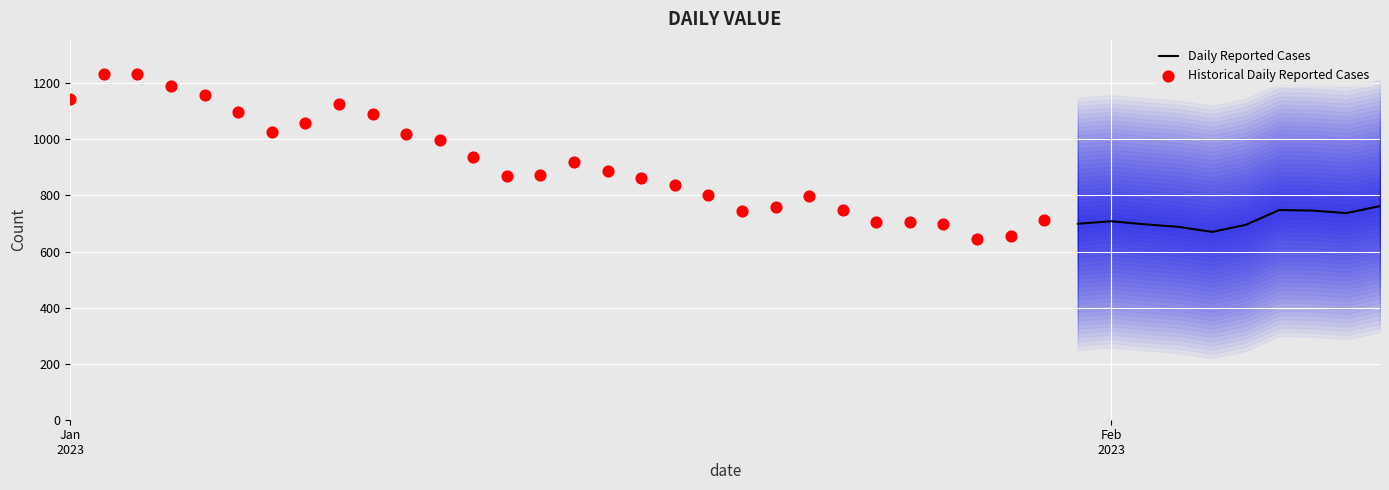

What is the ratio of the value at 2023-02-07 to the value at 2023-01-12?

0.7